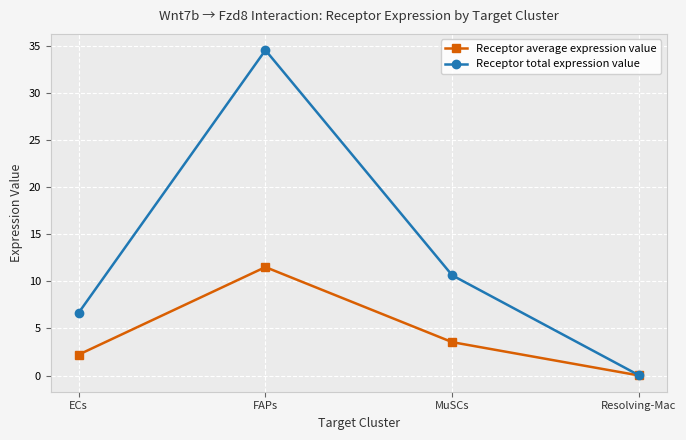

Is it true that Receptor average expression value equals 15.0 at FAPs?

False